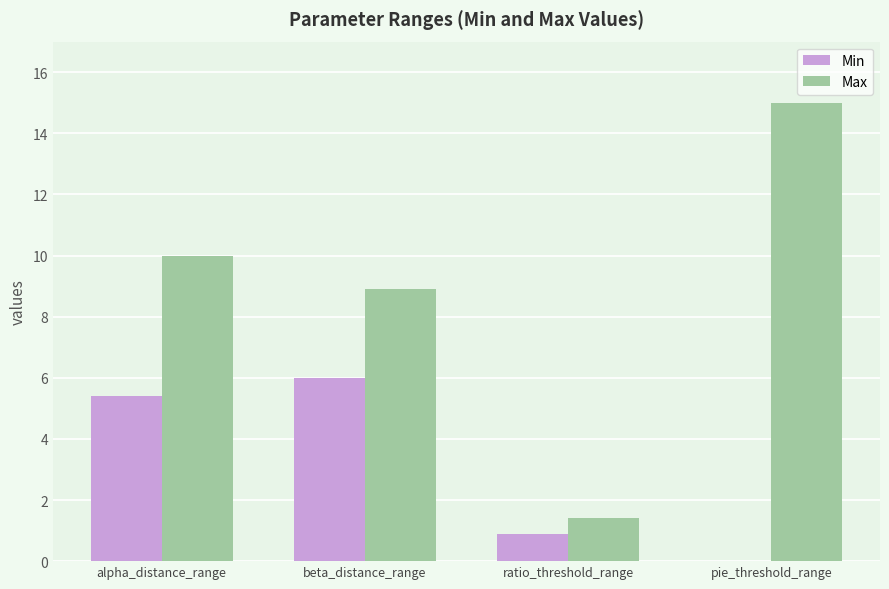

What is the maximum value shown in the chart?

15.0